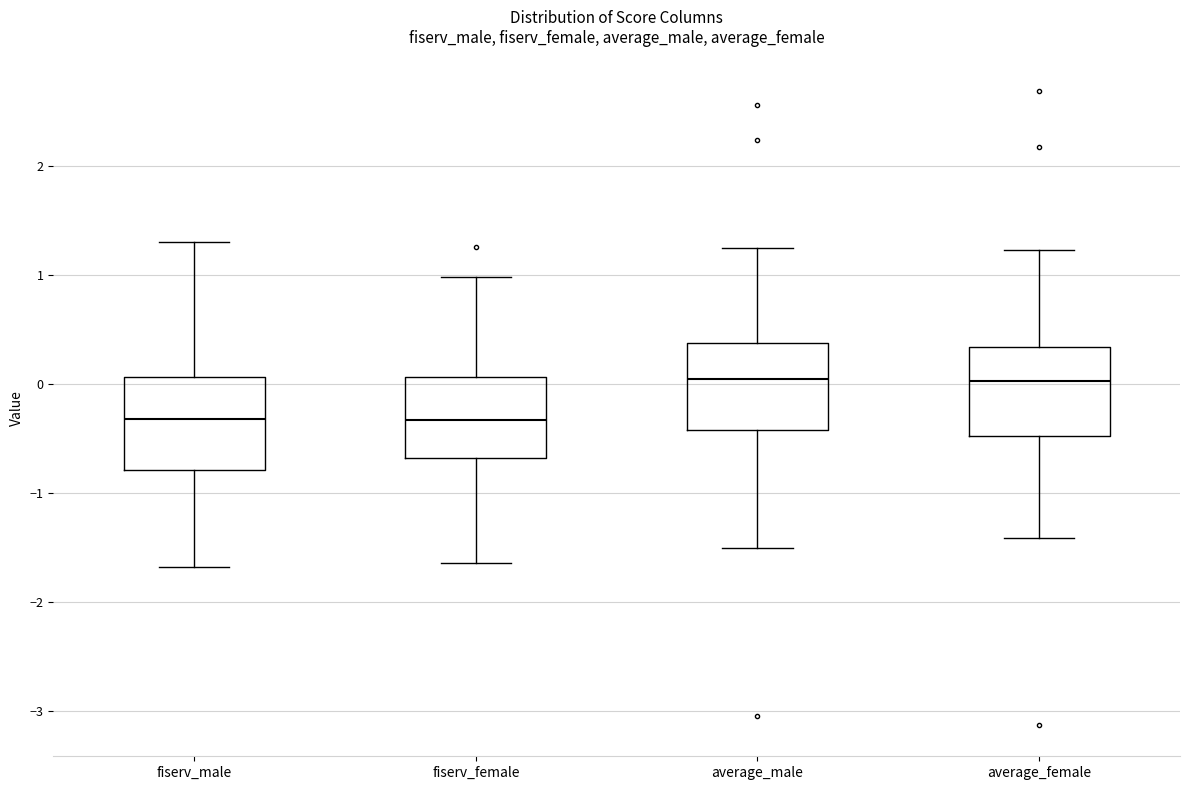

Reading left to right, read every box against the y-axis: the position of its median line, the range the box covers, and the ends of its whiskers. The values are not printed on the chart, so give them approximately, as read against the axis.

fiserv_male: median -0.3, box -0.8 to 0.1, whiskers -1.7 to 1.3
fiserv_female: median -0.3, box -0.7 to 0.1, whiskers -1.6 to 1.0
average_male: median 0.0, box -0.4 to 0.4, whiskers -1.5 to 1.2
average_female: median 0.0, box -0.5 to 0.3, whiskers -1.4 to 1.2